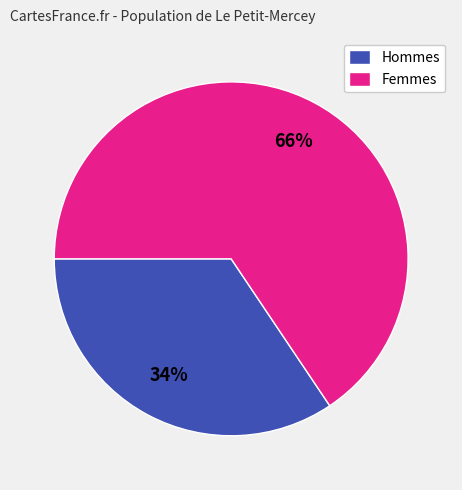

Count the number of slices in the pie.

2